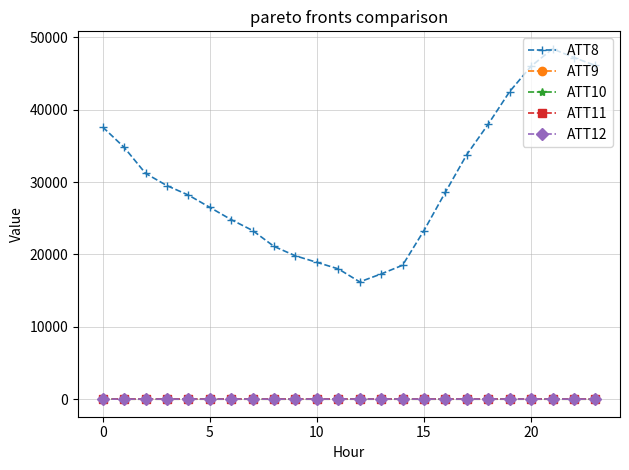

What are all the series names shown in the legend?

ATT8, ATT9, ATT10, ATT11, ATT12